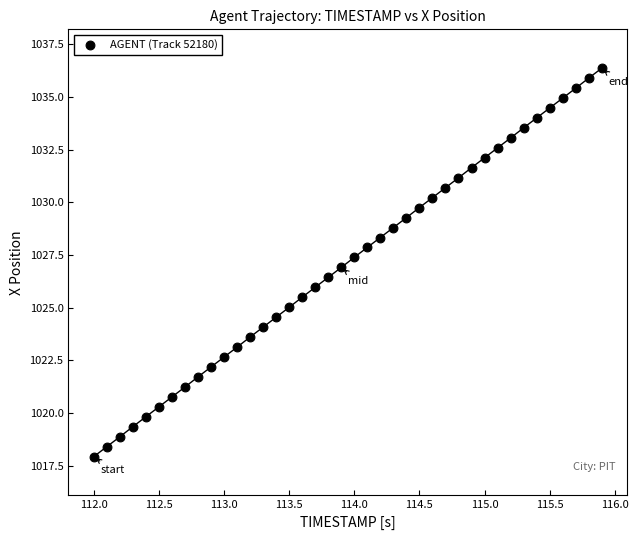

What is the range of Y values (max minus min)?

18.4